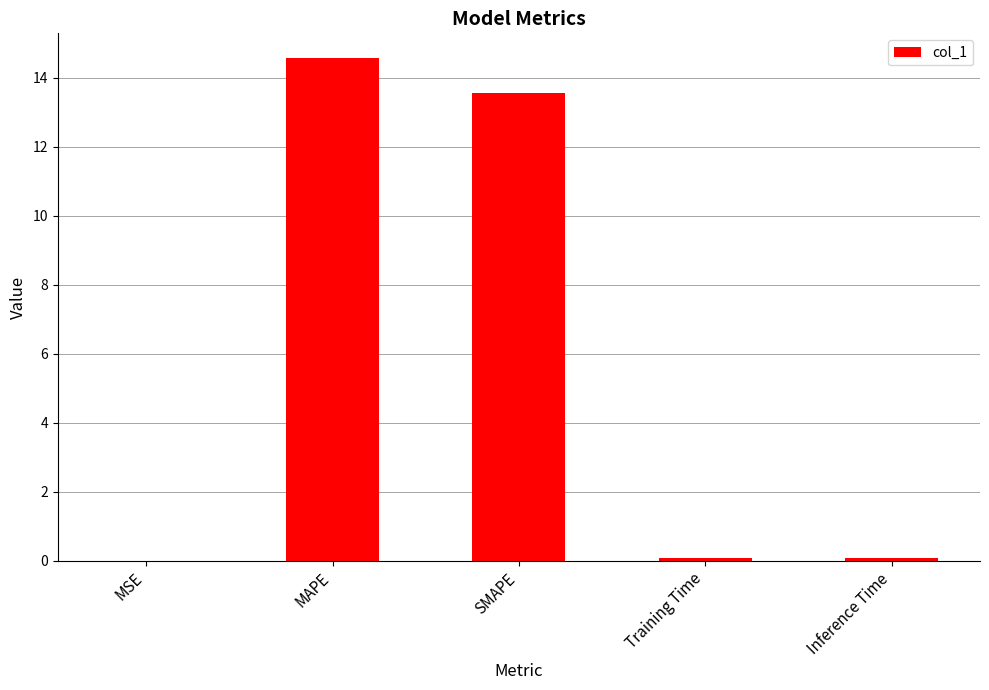

What is the sum of all values?

28.3